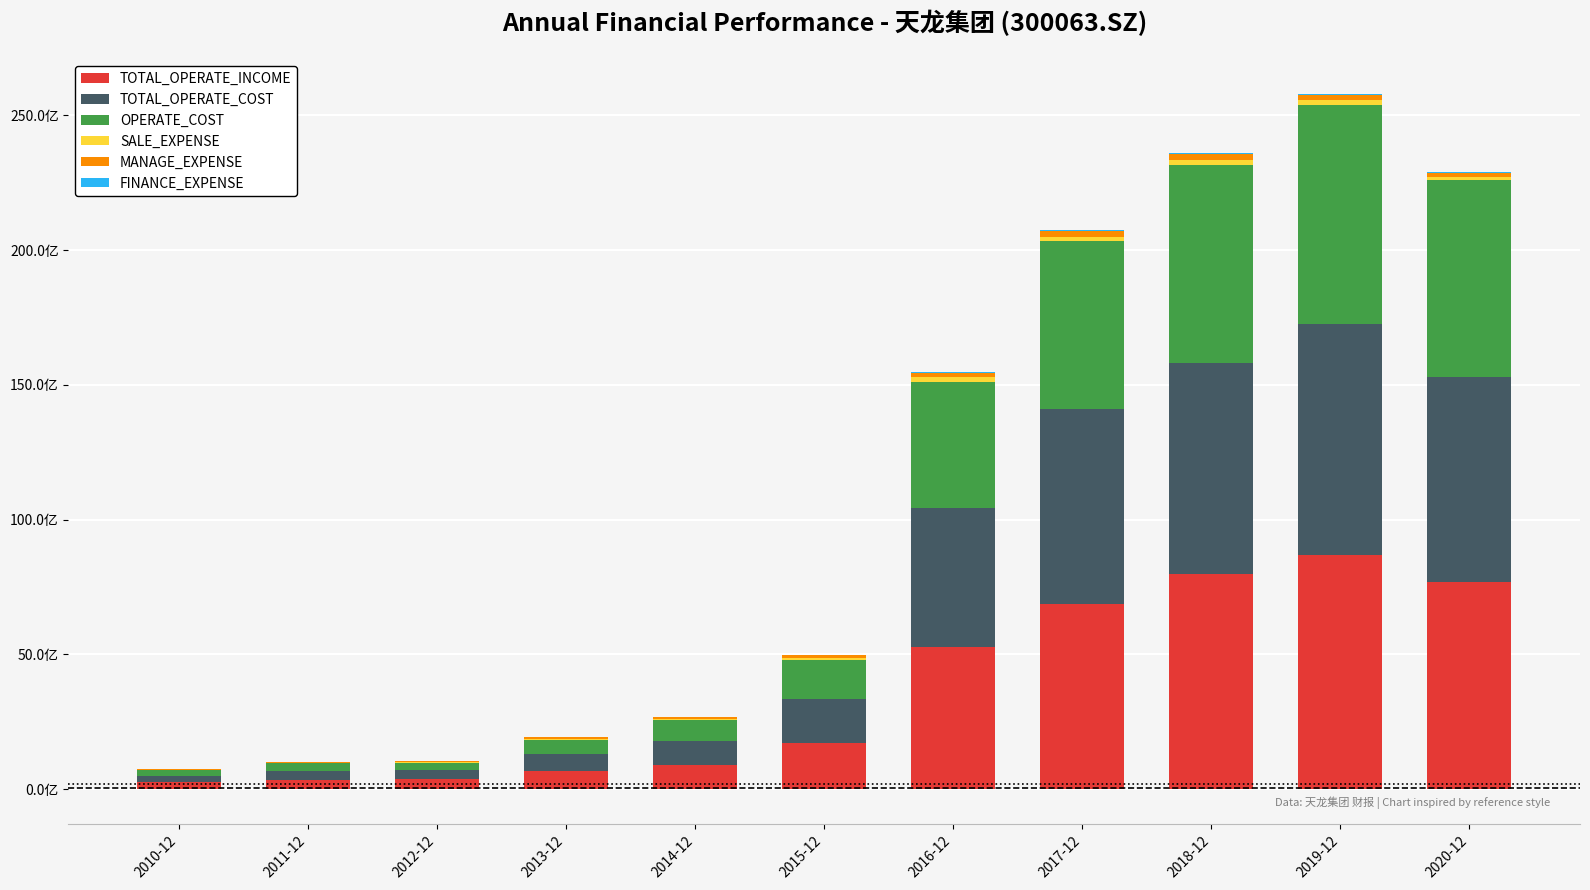

True or false: FINANCE_EXPENSE has a value of 0.0 at 2011-12.

True